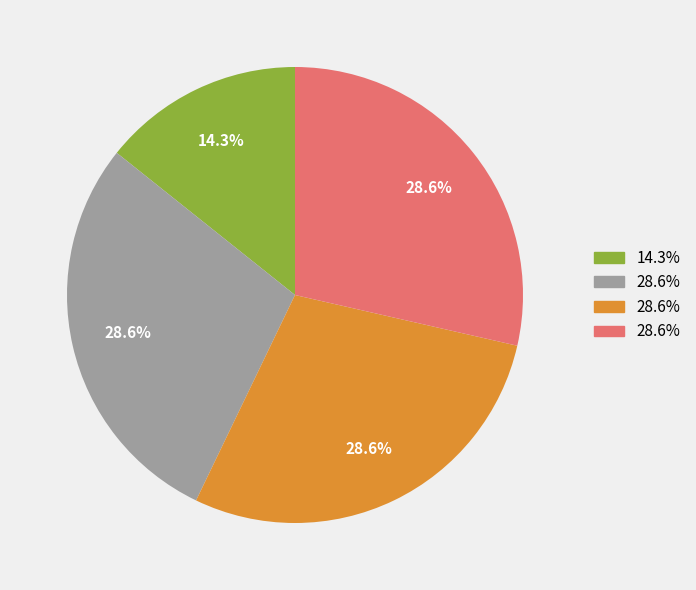

Is there any slice that represents more than half of the pie?

No